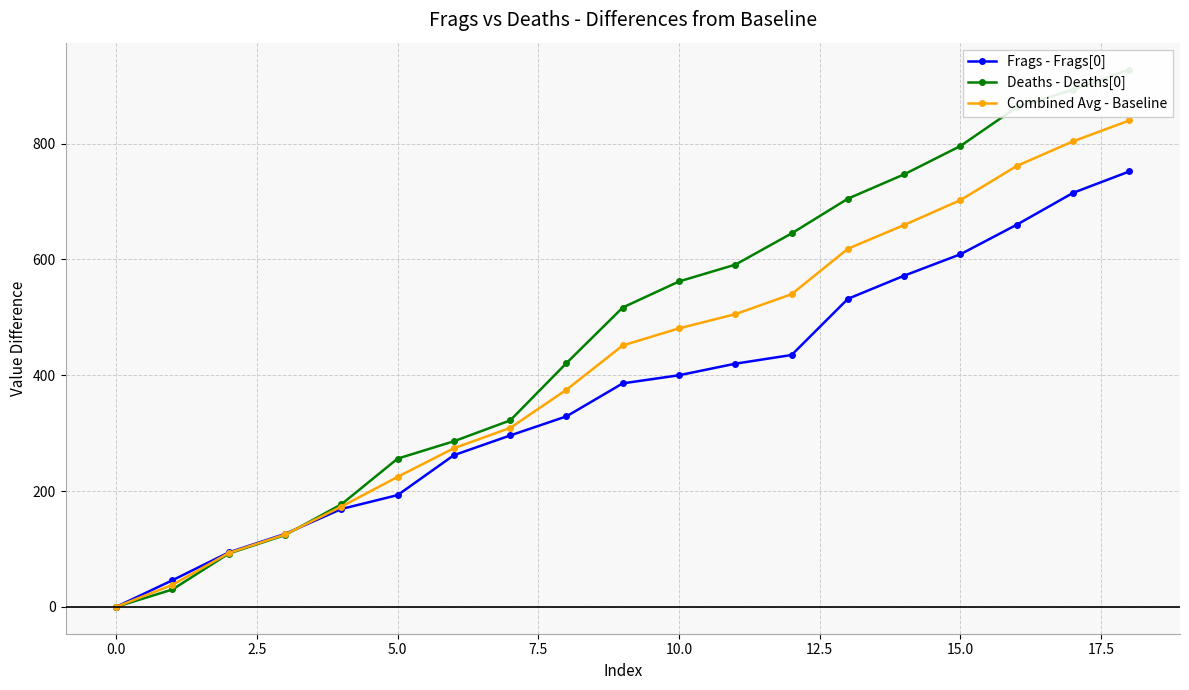

At which label does Deaths - Deaths[0] first exceed 517?

10